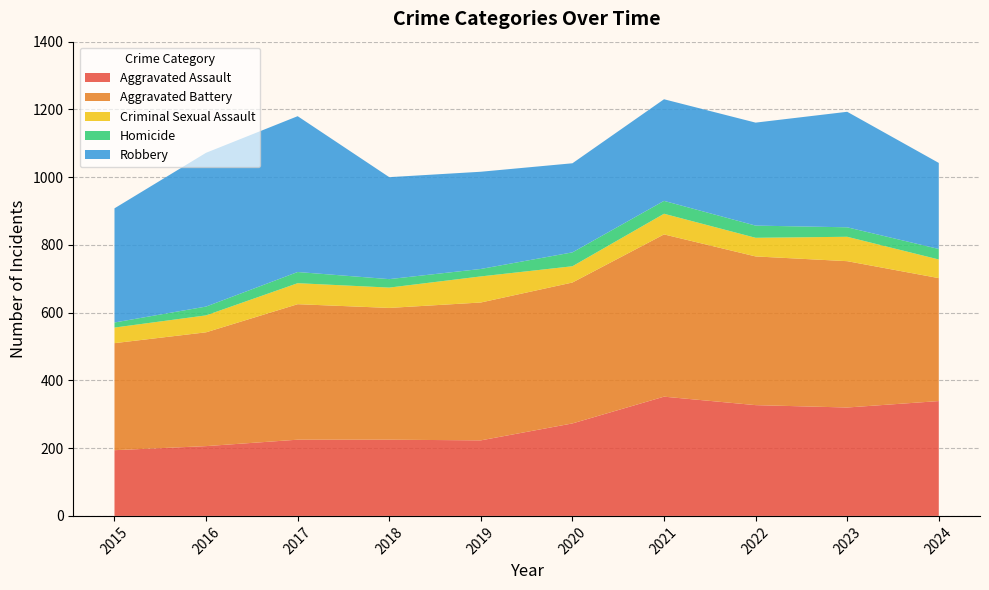

Reading left to right, transcribe all the data shown in this chart.

Aggravated Assault: 2015=194	2016=206	2017=225	2018=225	2019=223	2020=273	2021=352	2022=327	2023=320	2024=339
Aggravated Battery: 2015=316	2016=336	2017=400	2018=389	2019=407	2020=416	2021=479	2022=439	2023=432	2024=363
Criminal Sexual Assault: 2015=46	2016=50	2017=62	2018=60	2019=77	2020=48	2021=61	2022=55	2023=72	2024=55
Homicide: 2015=15	2016=26	2017=33	2018=25	2019=22	2020=41	2021=38	2022=36	2023=28	2024=31
Robbery: 2015=337	2016=454	2017=460	2018=301	2019=287	2020=263	2021=300	2022=304	2023=341	2024=254